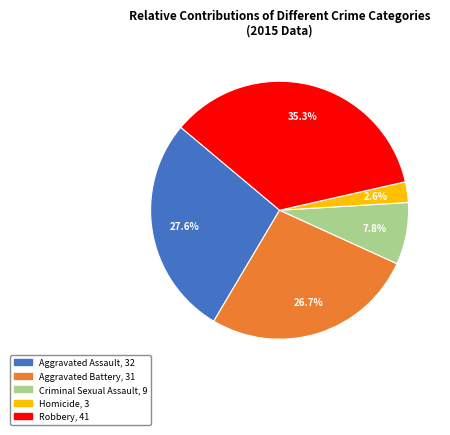

Is there any slice that represents more than half of the pie?

No